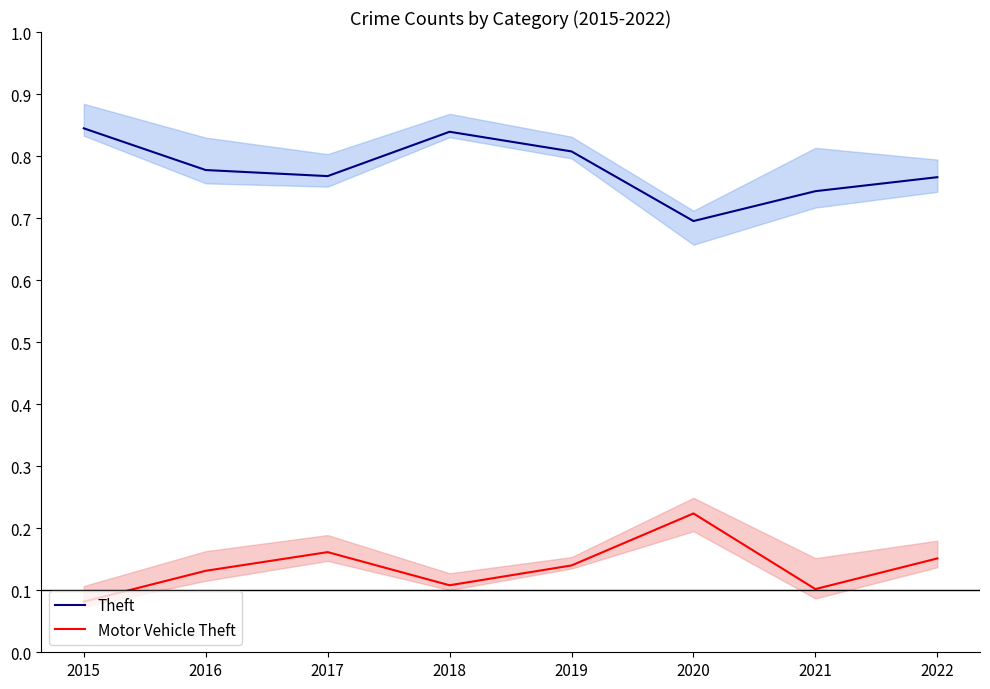

What is the difference between the maximum and minimum values in the Theft series?

0.1